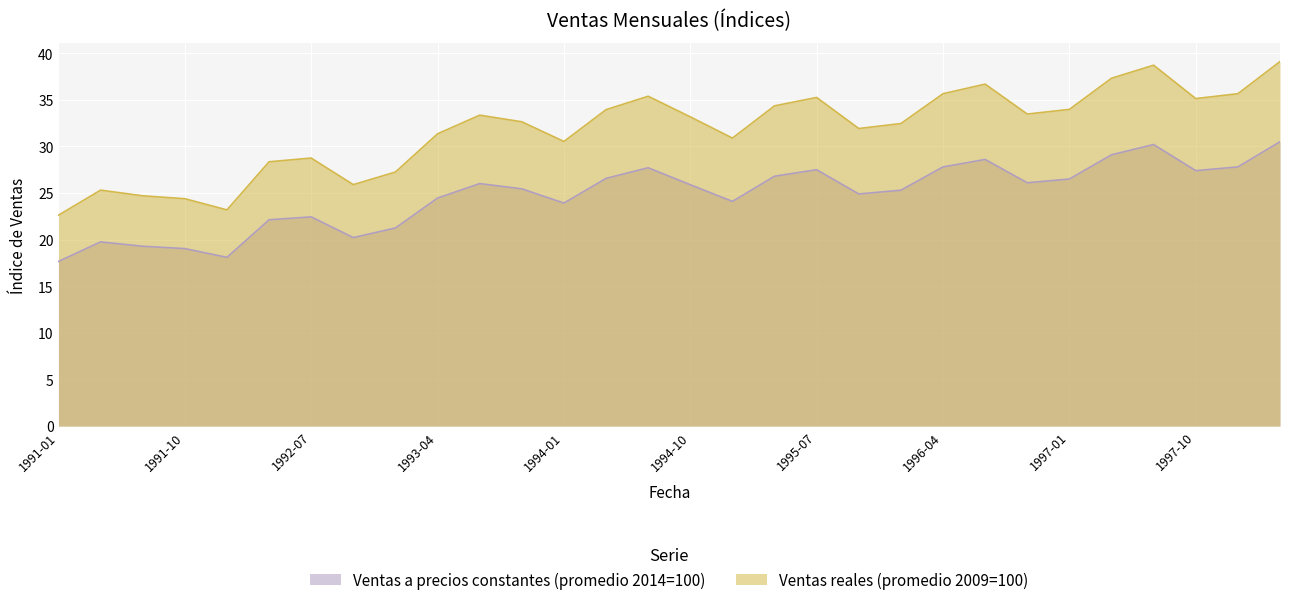

What is the total value across all series at 1996-04?

63.5